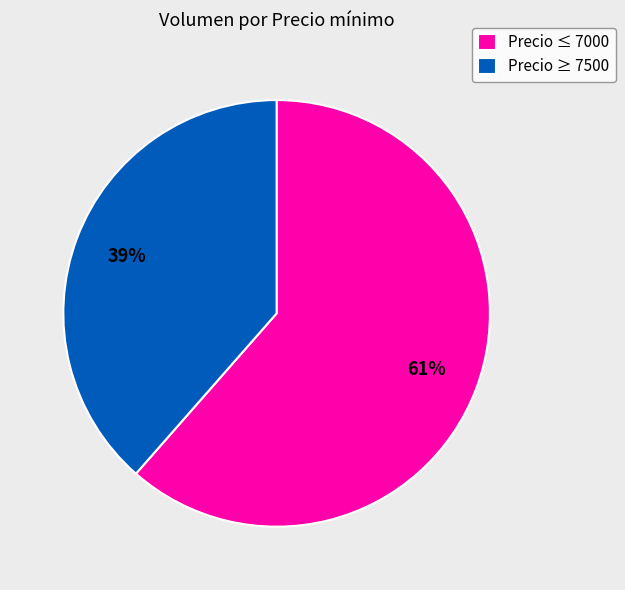

To the nearest percent, what percentage of the pie is Precio ≥ 7500?

39%